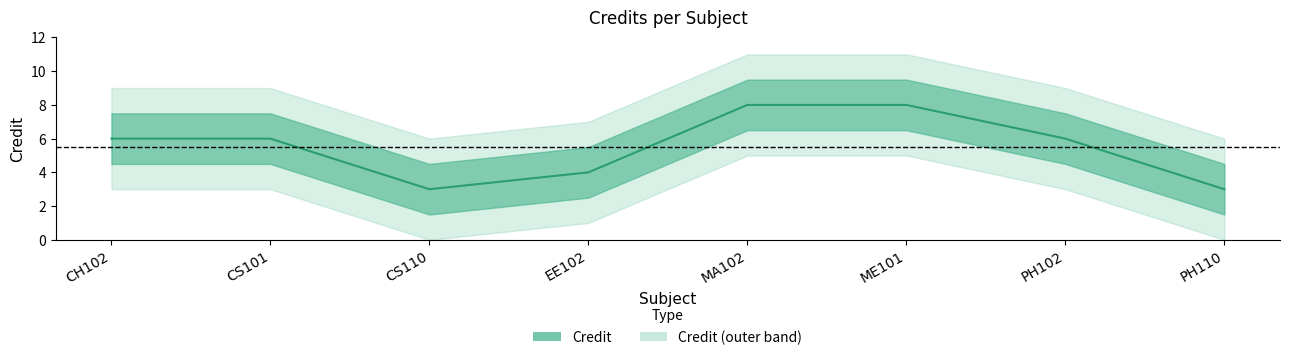

How many categories are shown in the chart?

8